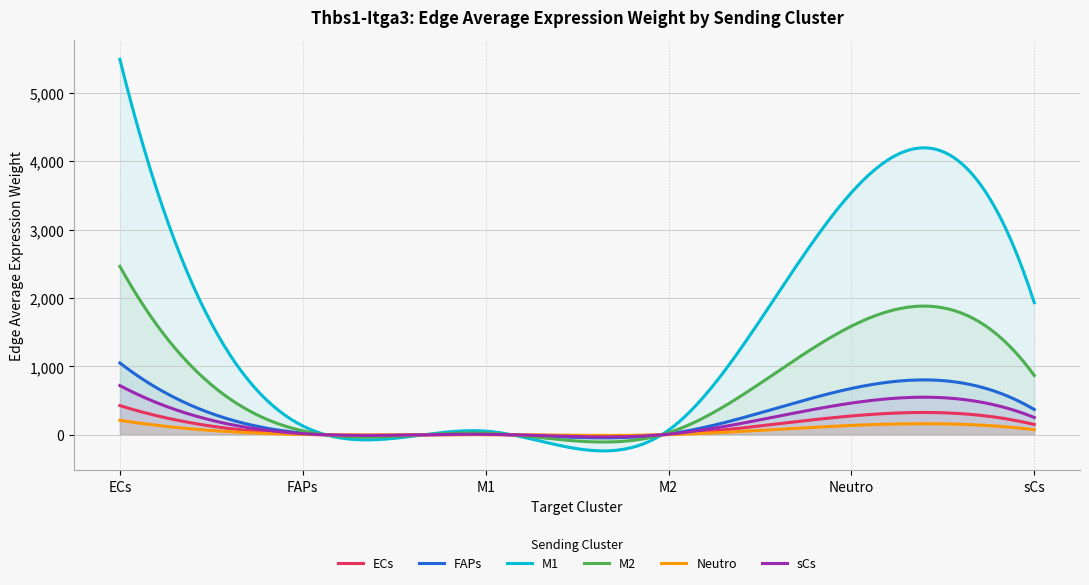

Is it true that FAPs equals 2.1 at M1?

False